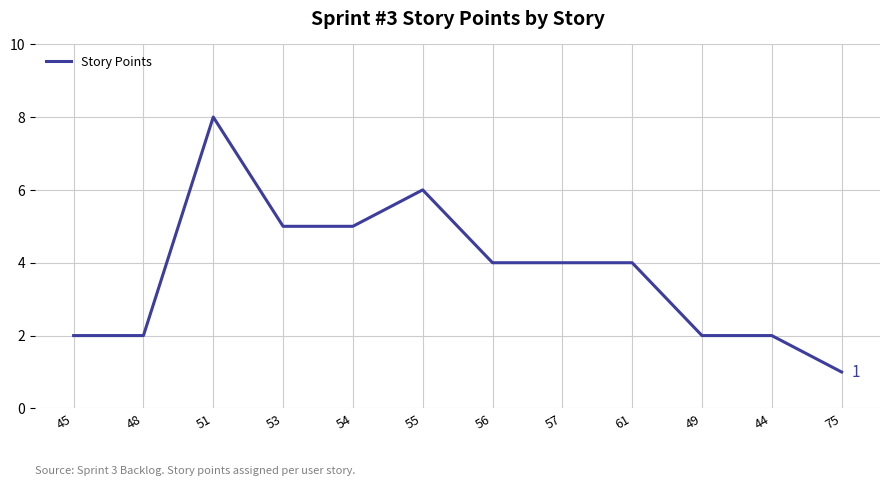

What is the ratio of the value at 48 to the value at 45?

1.0